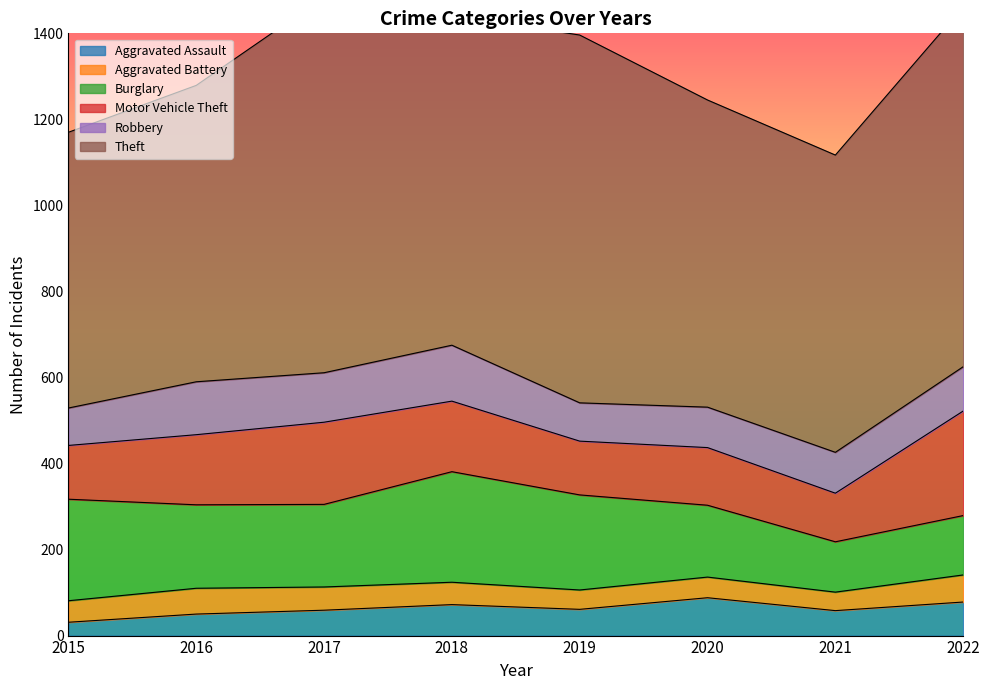

At 2015, list the series in order from smallest to largest.

Aggravated Assault, Aggravated Battery, Robbery, Motor Vehicle Theft, Burglary, Theft